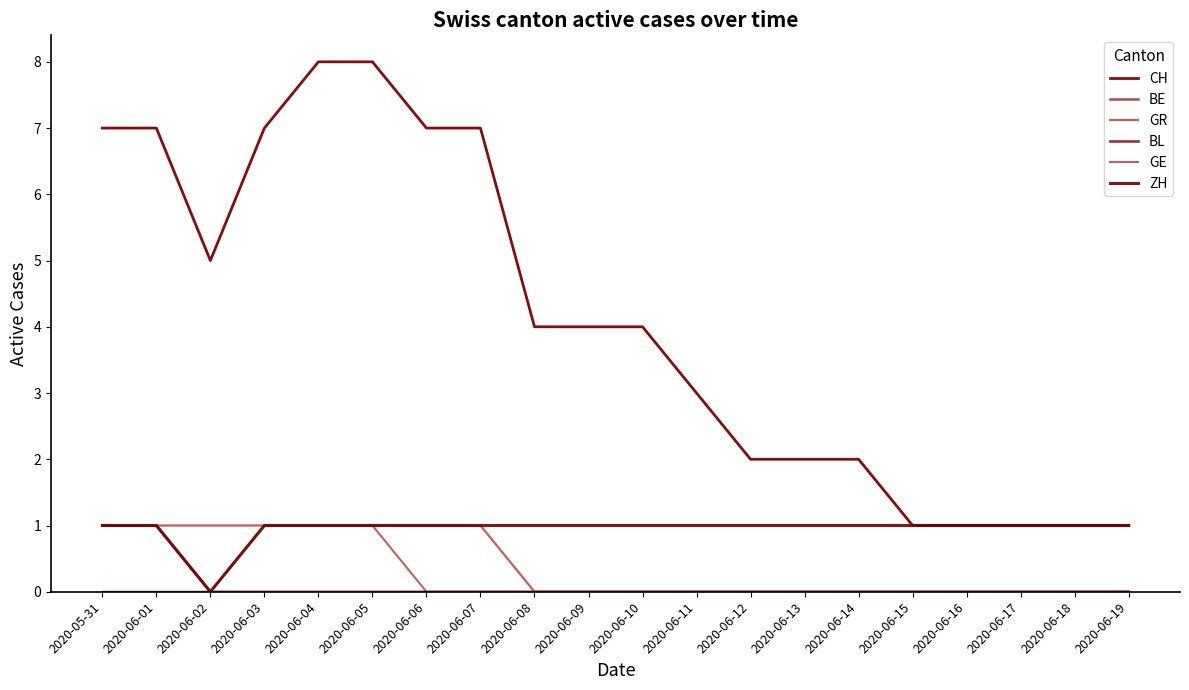

True or false: BE has more than 0 points higher than both neighbors.

False